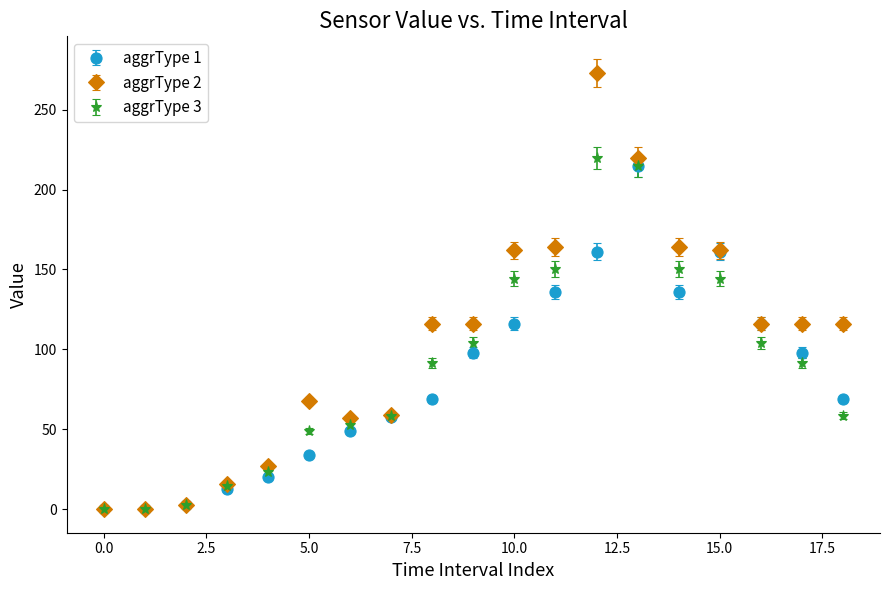

What are all the series names shown in the legend?

aggrType 1, aggrType 2, aggrType 3